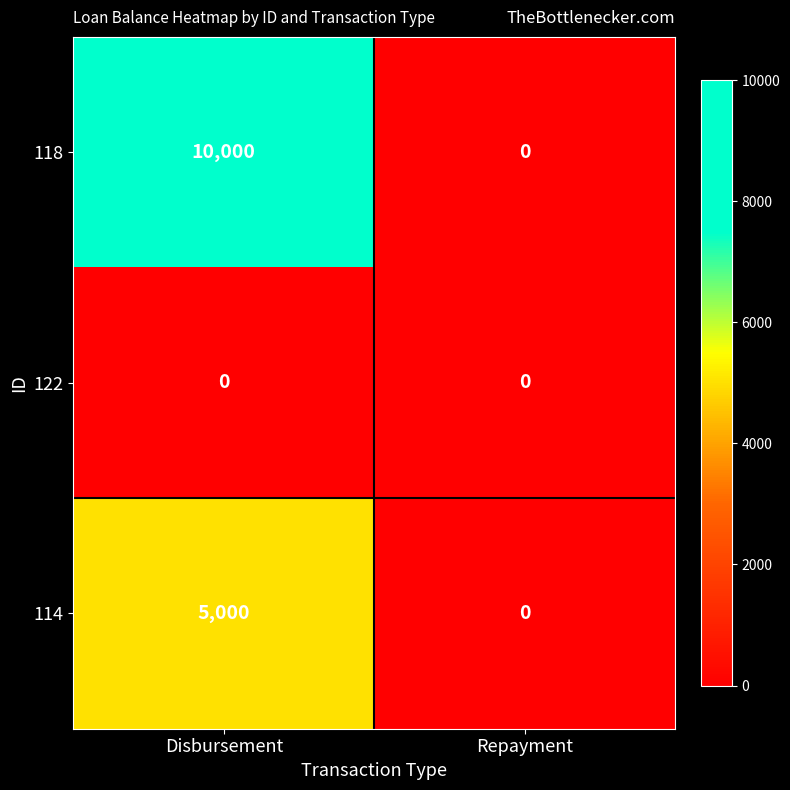

At which category is the sum across all series the highest?

Disbursement